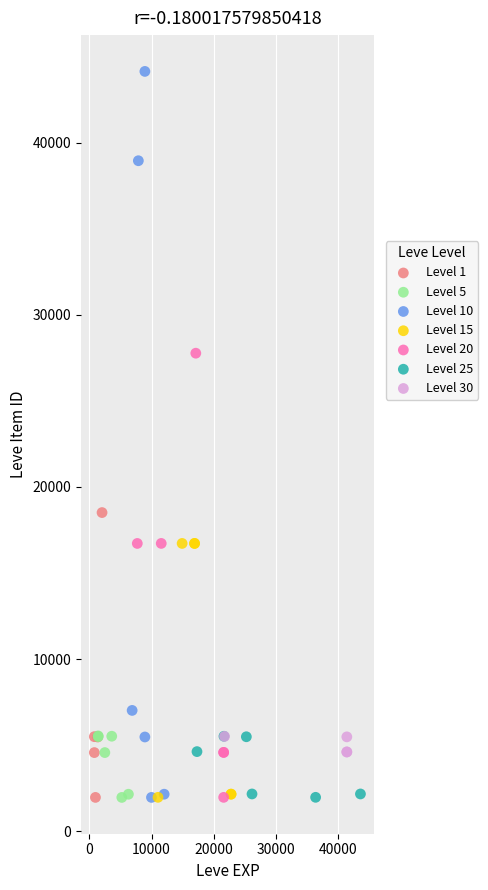

Which series has the largest Y range (max minus min)?

Level 10